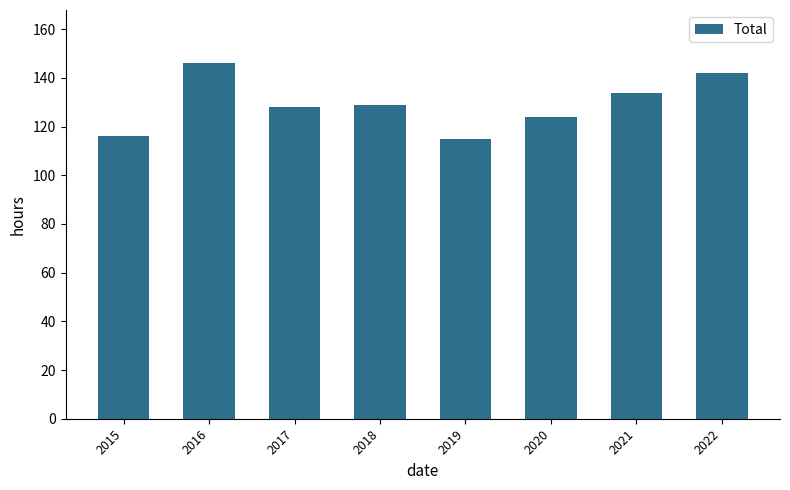

What is the difference between the values at 2019 and 2018?

14